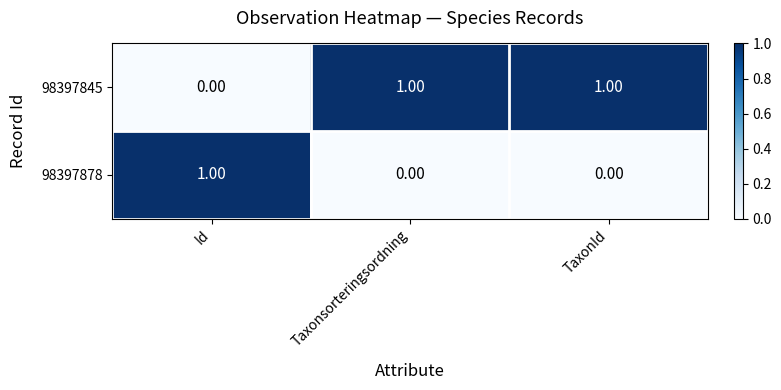

Rank the series at TaxonId from highest to lowest value.

98397845, 98397878